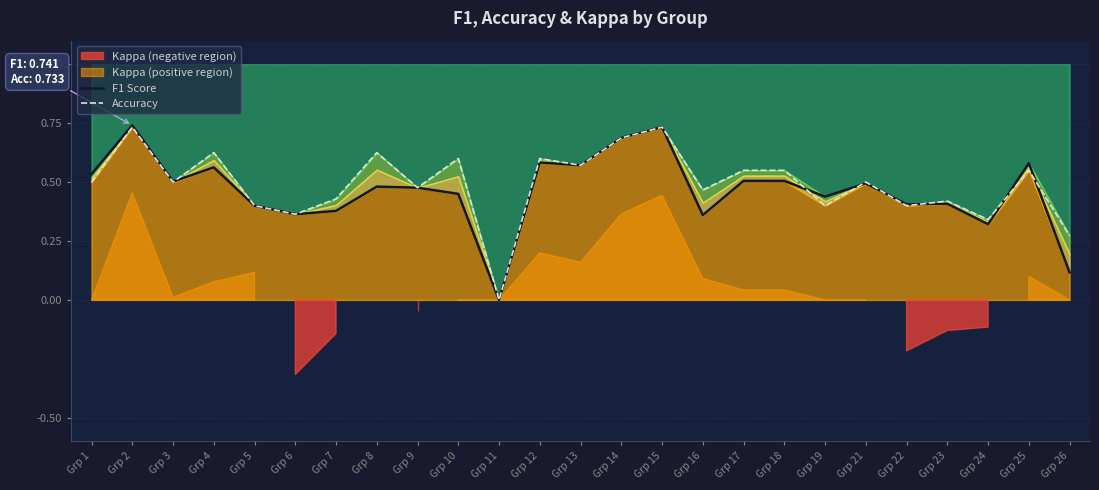

What is the average value of the Accuracy series?

0.5